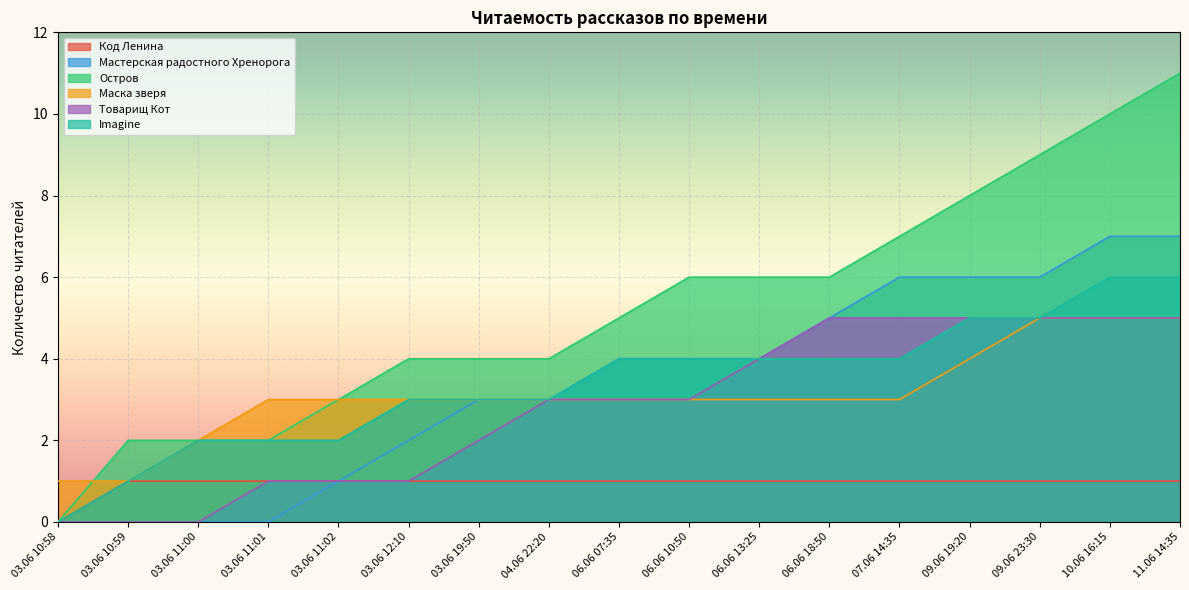

At which label is Остров closest to 5?

06.06 07:35